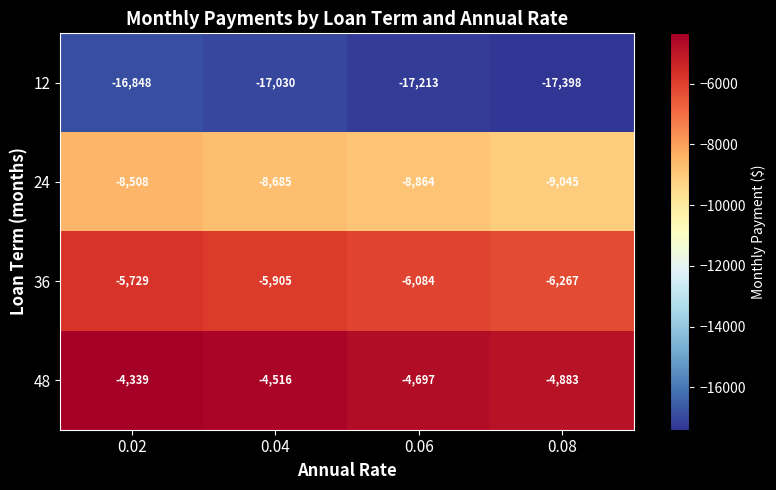

Rank the series at 0.02 from highest to lowest value.

48, 36, 24, 12